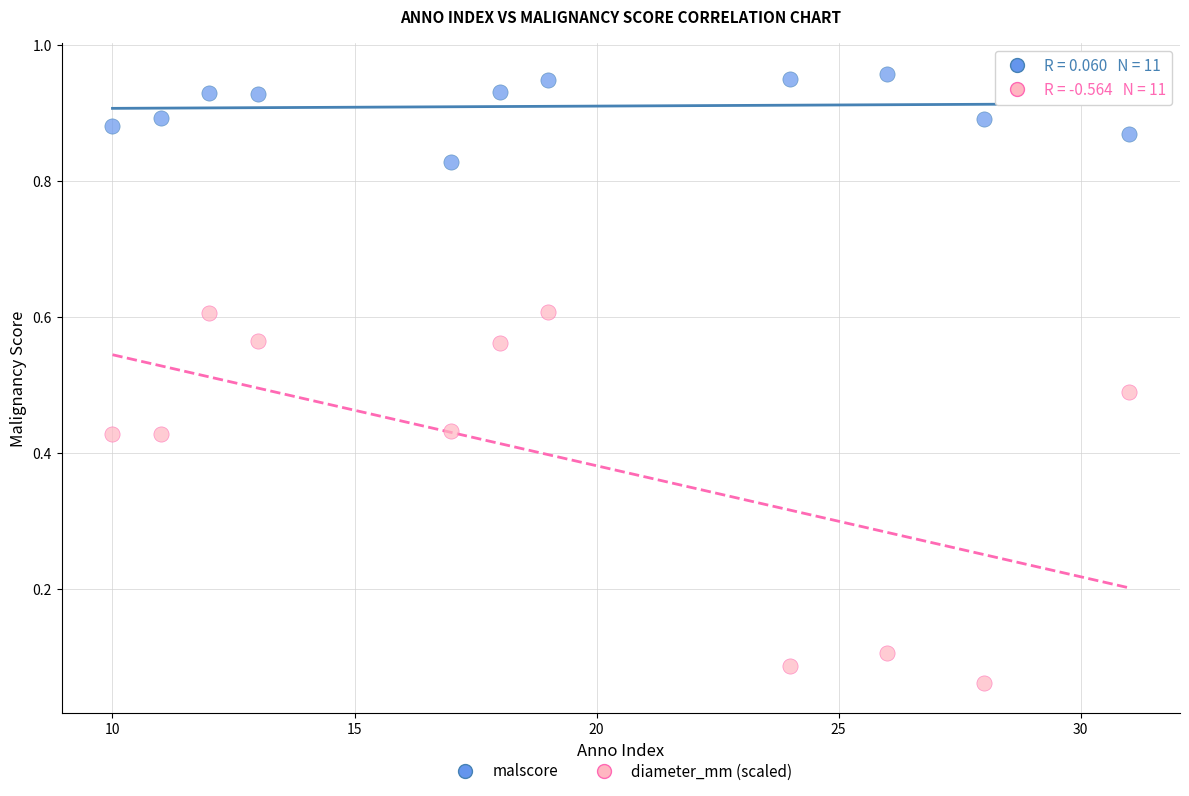

Which series contains the lowest Y value?

diameter_mm (scaled)